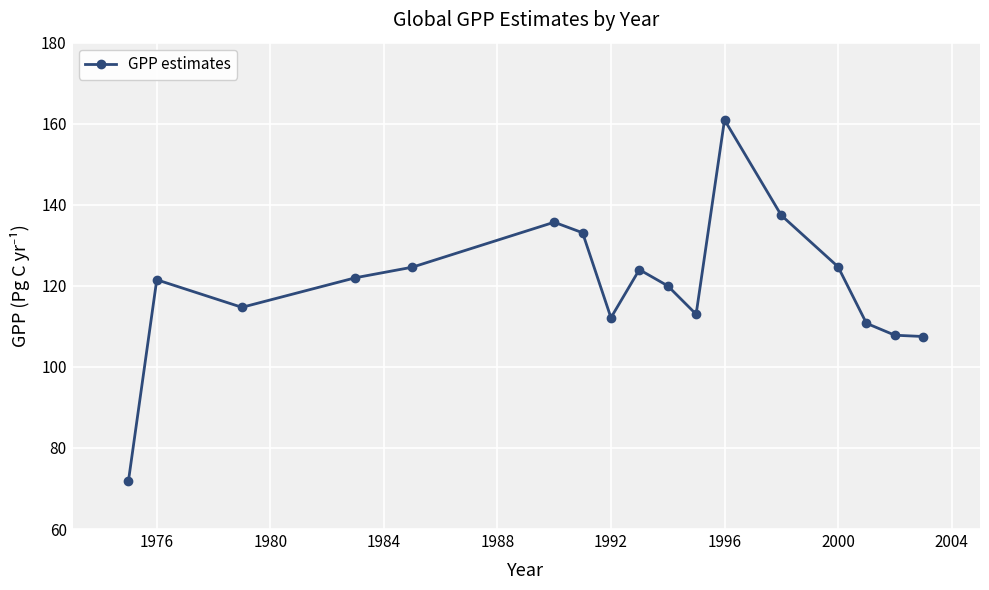

What is the value of the 8th point from the left?

112.1